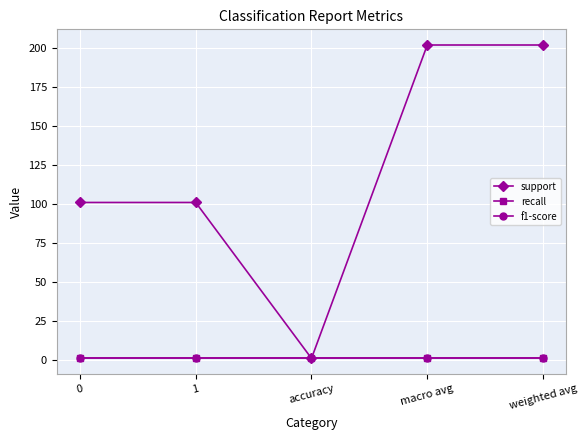

Is this an area chart (filled region under the line)?

No